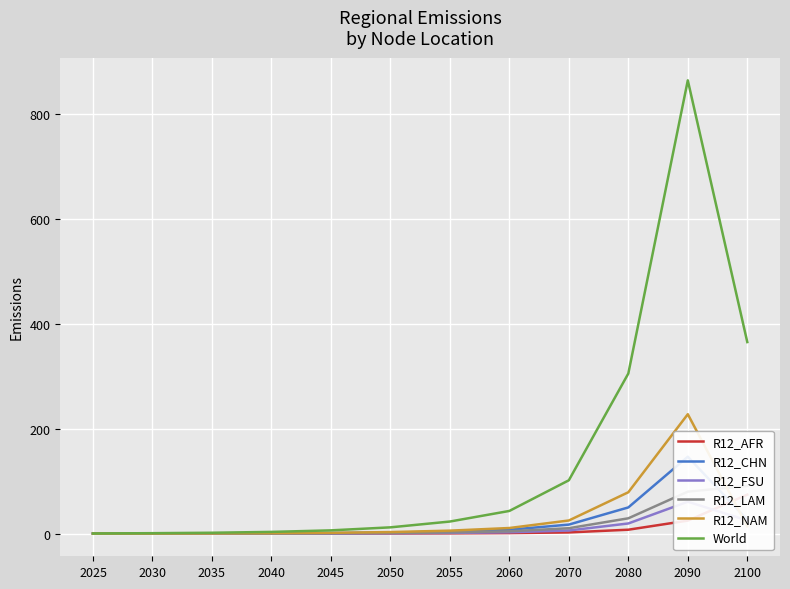

Is the value of R12_NAM at 2070 greater than the value of World at 2090?

No